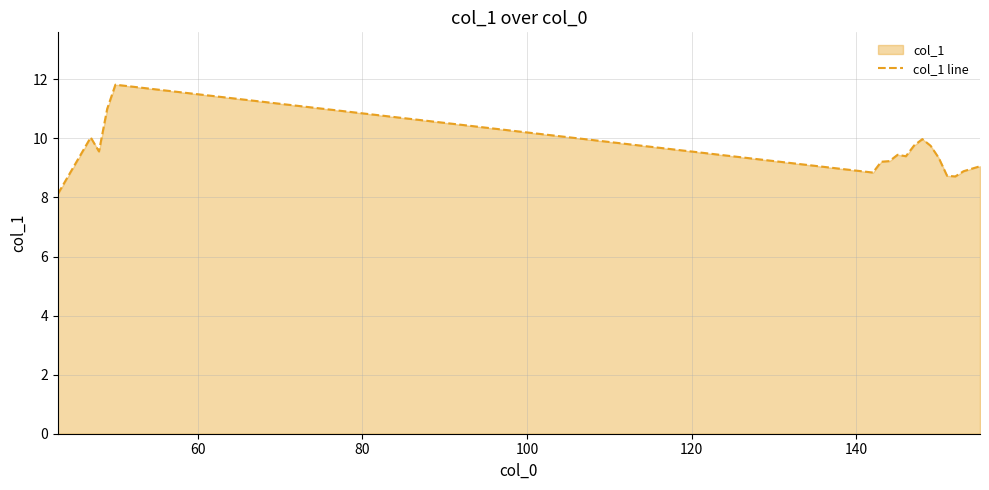

What is the greatest value displayed?

11.8